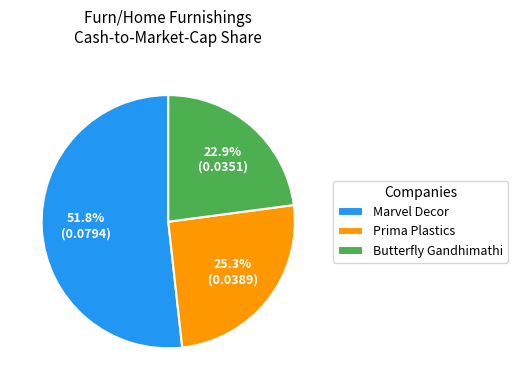

Is there a majority slice in this chart?

Yes